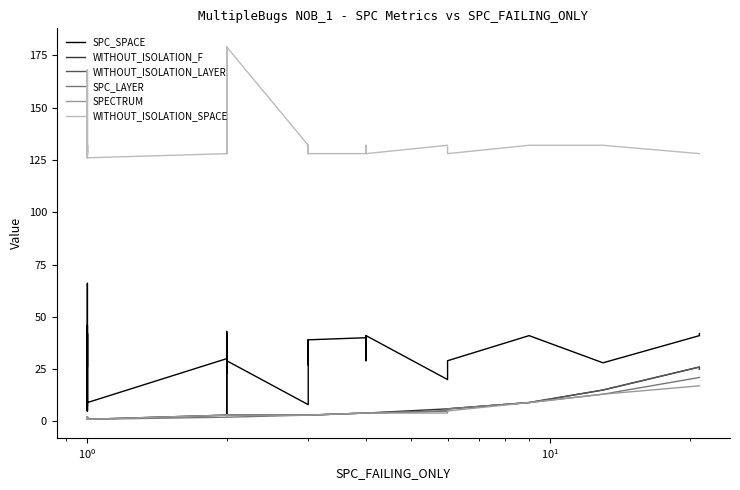

How many lines are shown in the chart?

6